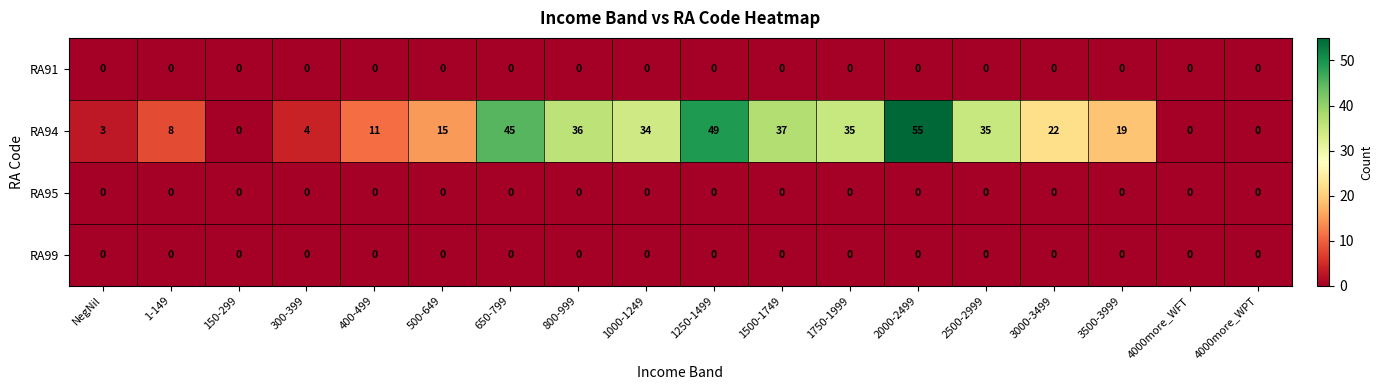

What is the maximum value shown in the chart?

55